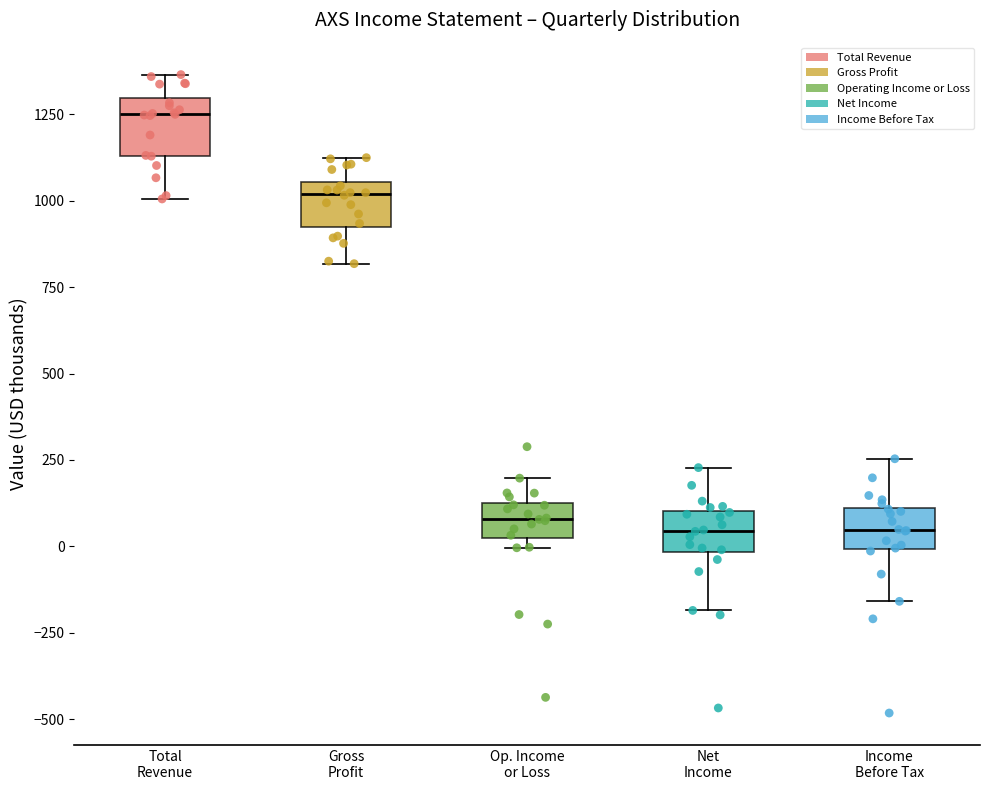

Reading left to right, read every box against the y-axis: the position of its median line, the range the box covers, and the ends of its whiskers. The values are not printed on the chart, so give them approximately, as read against the axis.

Total Revenue: median 1250, box 1150 to 1300, whiskers 1000 to 1350
Gross Profit: median 1000, box 950 to 1050, whiskers 800 to 1100
Op. Income or Loss: median 100, box 0 to 150, whiskers 0 (just below the box's lower edge) to 200
Net Income: median 50, box 0 to 100, whiskers -200 to 250
Income Before Tax: median 50, box 0 to 100, whiskers -150 to 250